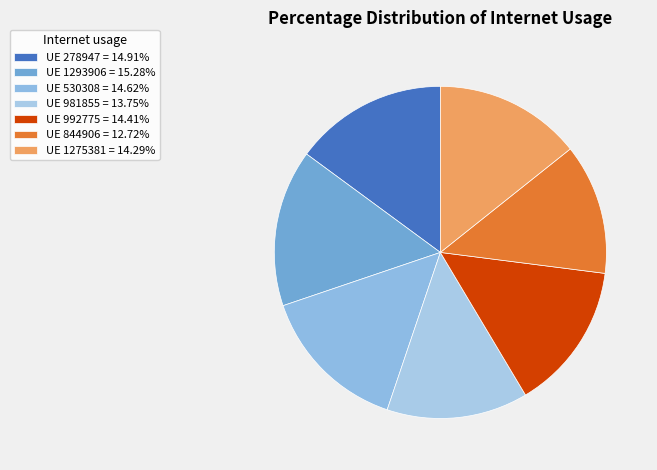

Rank the categories by value from highest to lowest.

1293906, 278947, 530308, 992775, 1275381, 981855, 844906